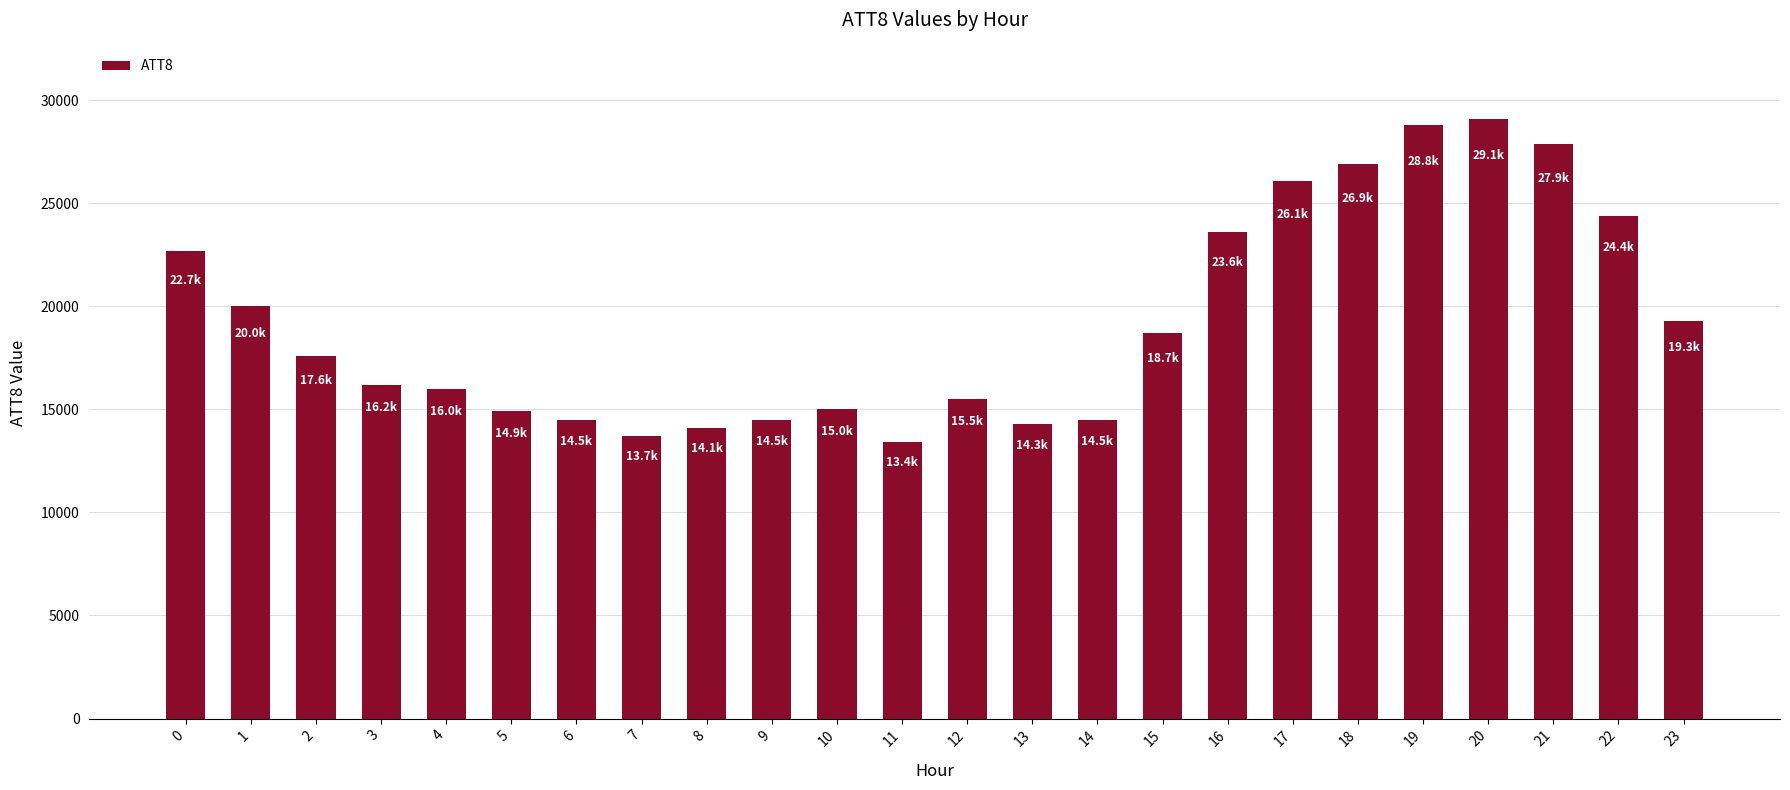

What is the maximum value shown in the chart?

29100